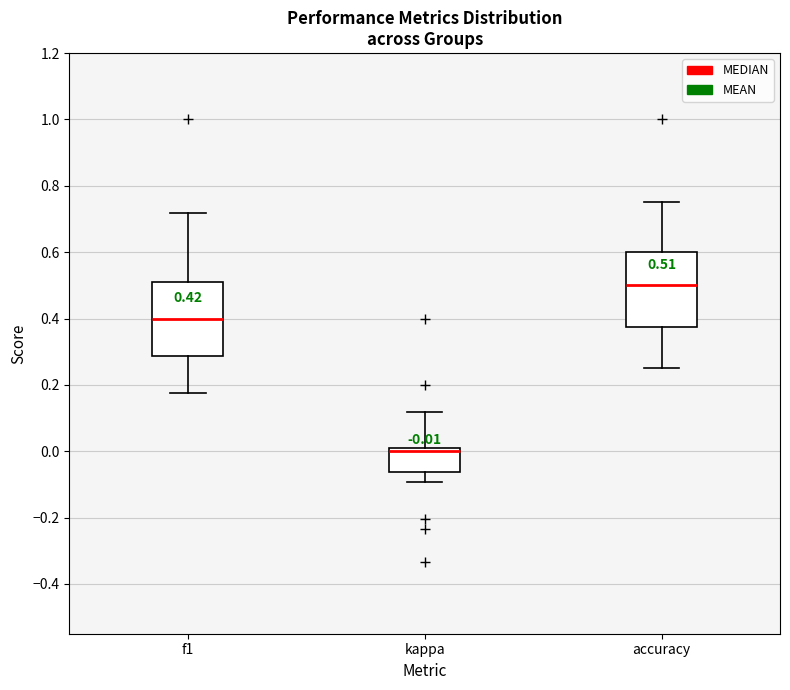

Which box has the highest median line?

accuracy